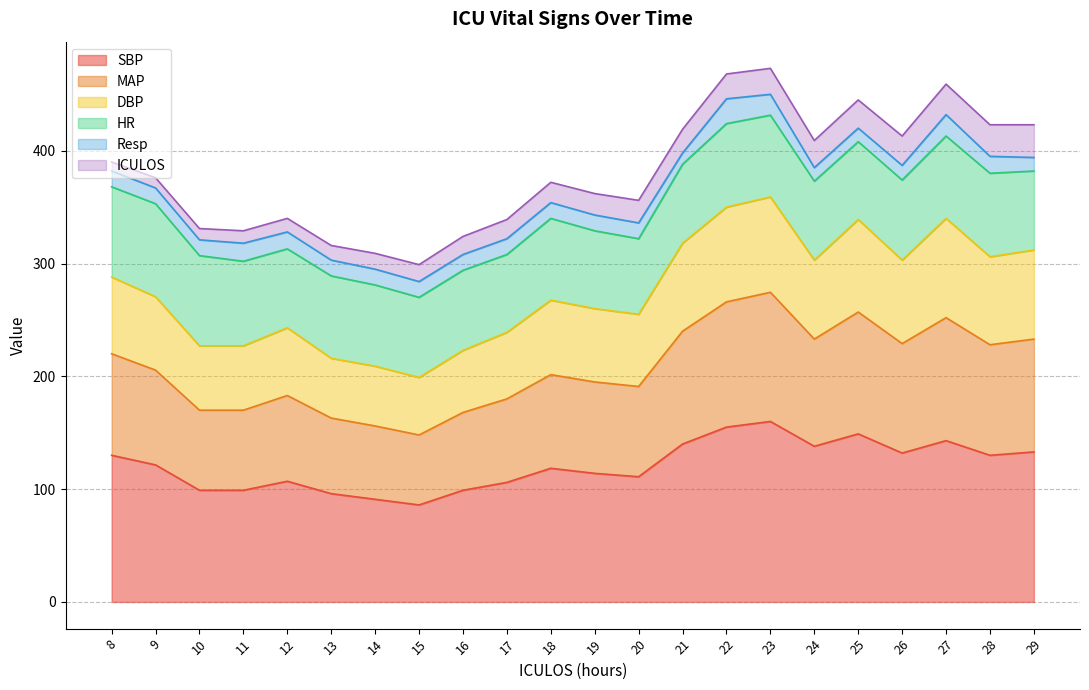

What is the minimum value shown in the chart?

86.0